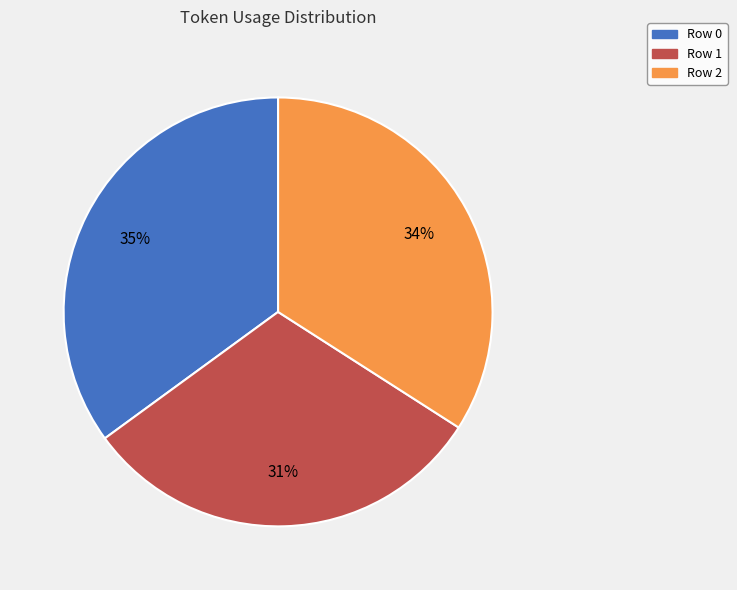

The Row 1 slice represents 31% of the pie. True or false?

True